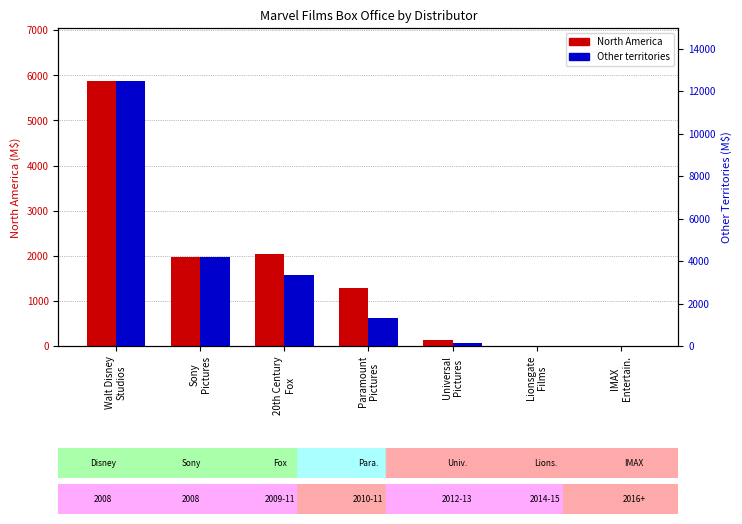

Rank the series by their maximum value, from highest to lowest.

Other territories, North America